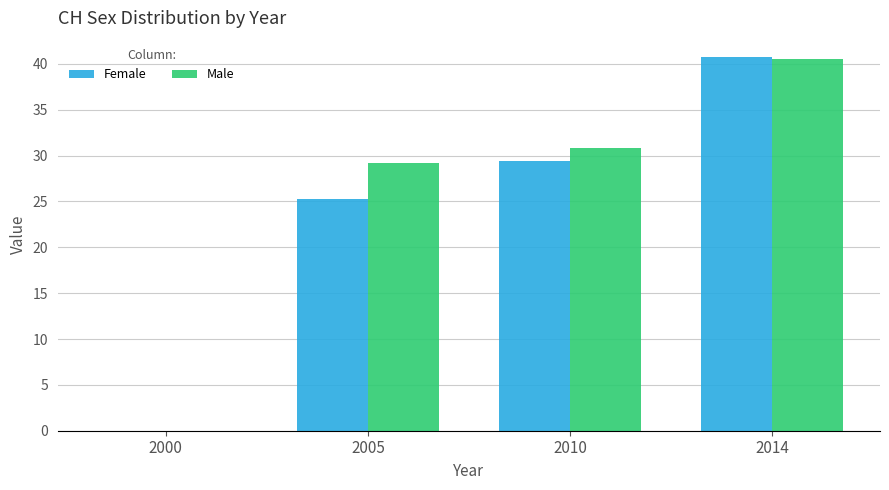

What is the difference between the Male values at 2010 and 2000?

30.8